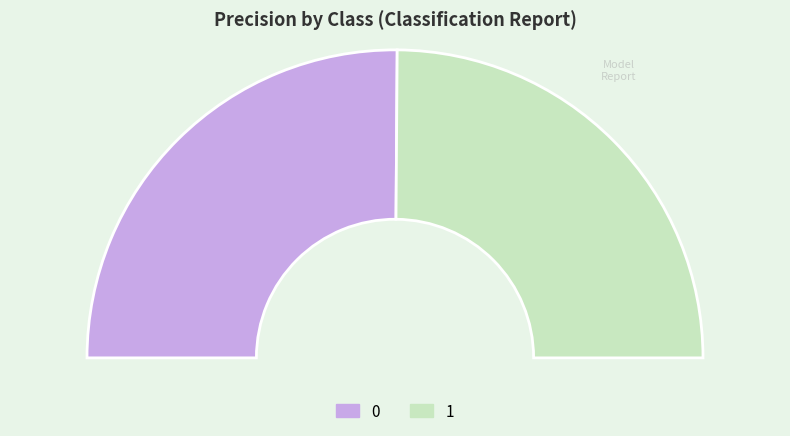

Does 0 represent more than half of the total?

Yes